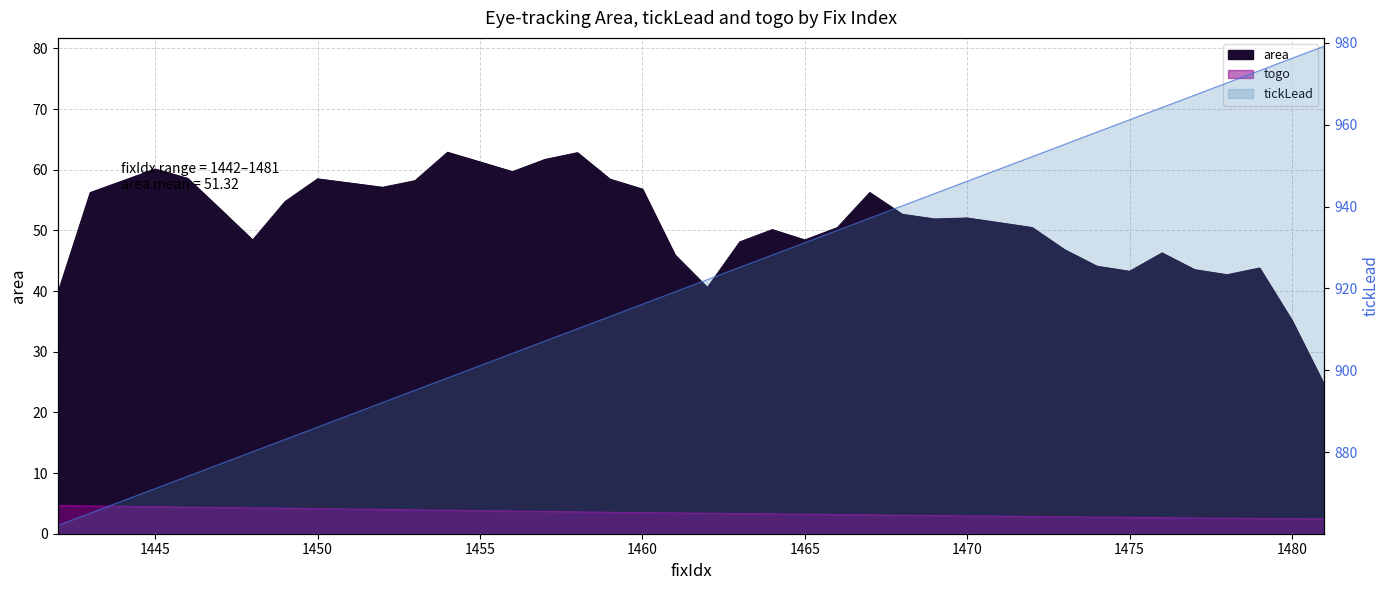

What is the minimum value shown in the chart?

2.4